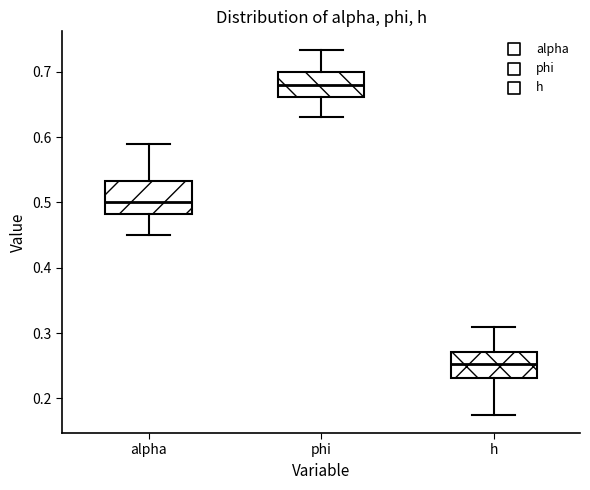

Reading left to right, read every box against the y-axis: the position of its median line, the range the box covers, and the ends of its whiskers. The values are not printed on the chart, so give them approximately, as read against the axis.

alpha: median 0.50, box 0.48 to 0.53, whiskers 0.45 to 0.59
phi: median 0.68, box 0.66 to 0.70, whiskers 0.63 to 0.73
h: median 0.25, box 0.23 to 0.27, whiskers 0.18 to 0.31